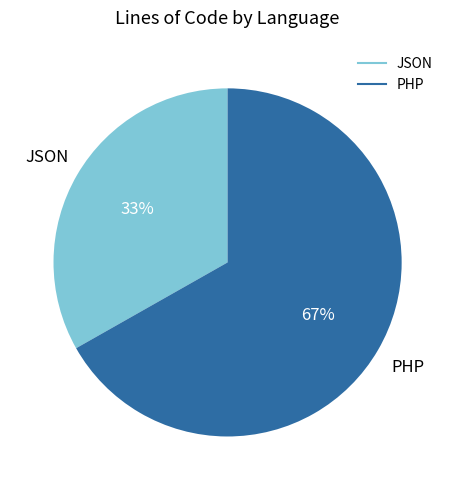

Which slice is the largest?

PHP